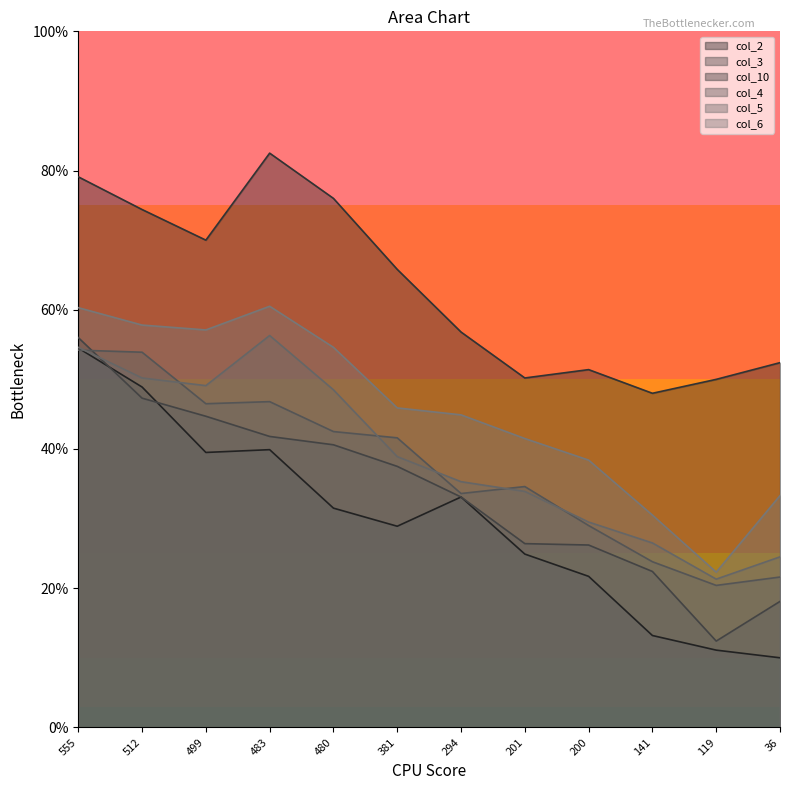

What is the maximum value shown in the chart?

82.5